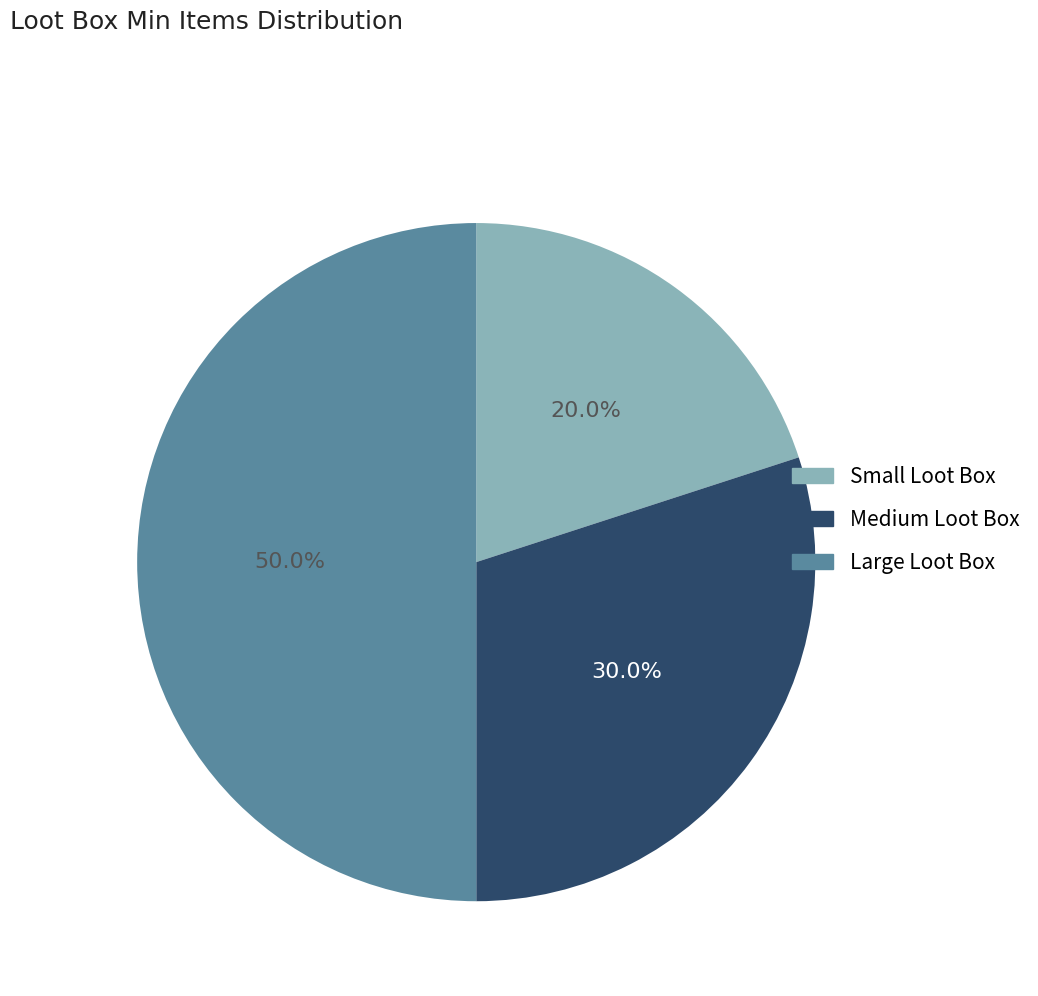

How many slices are in this pie chart?

3